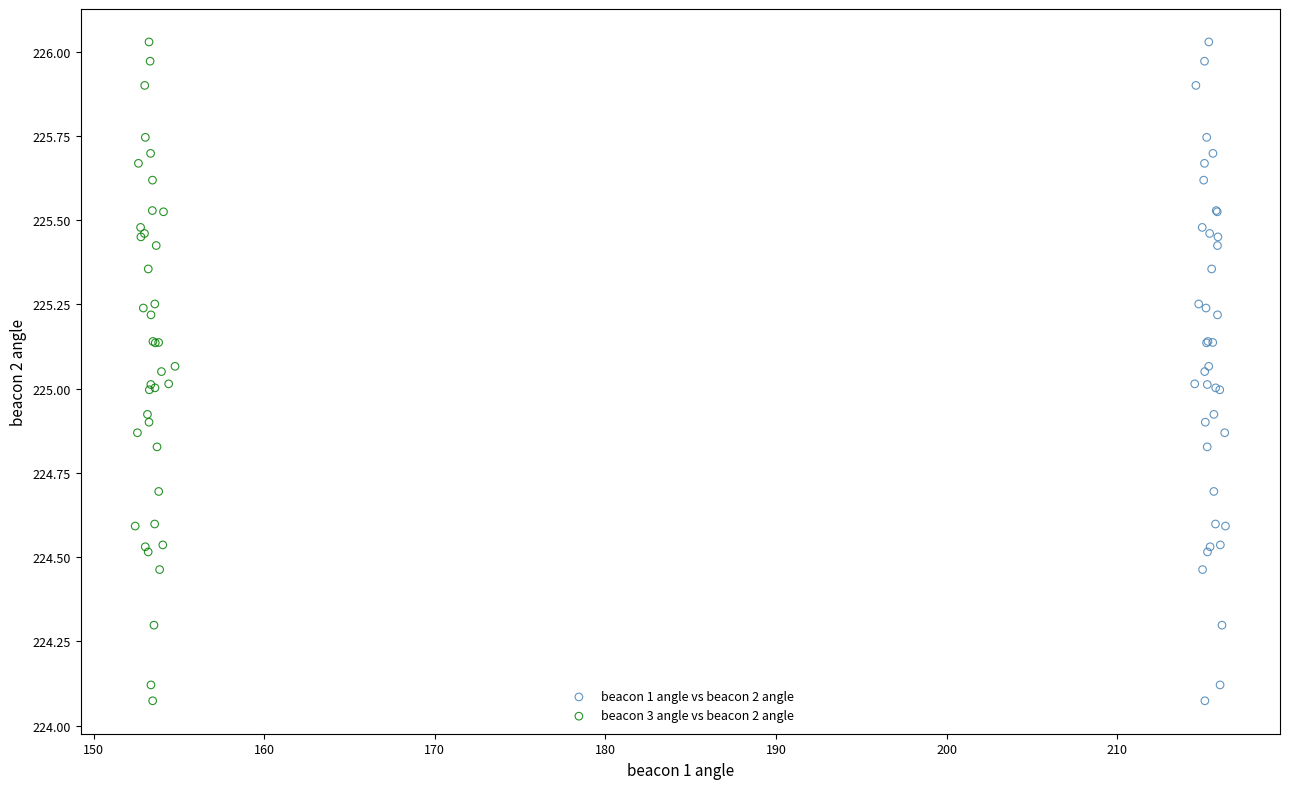

What are all the series names shown in the legend?

beacon 1 angle vs beacon 2 angle, beacon 3 angle vs beacon 2 angle